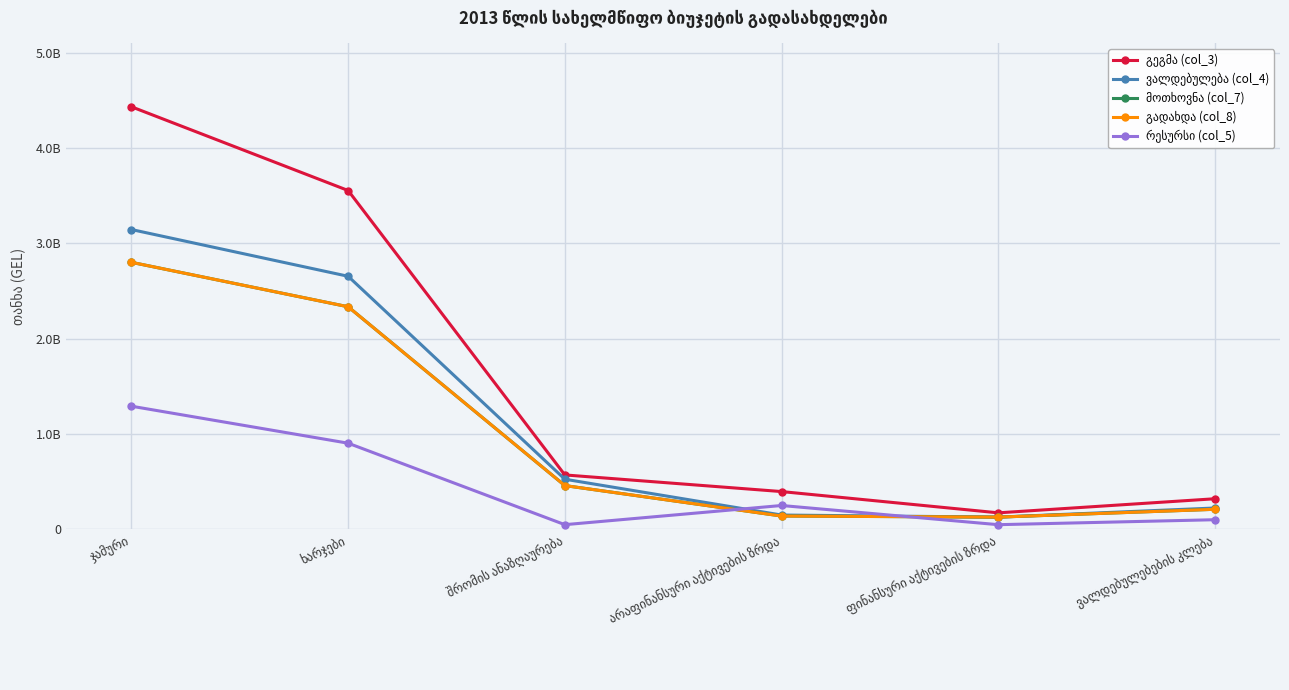

What position from the left is ფინანსური აქტივების ზრდა?

5